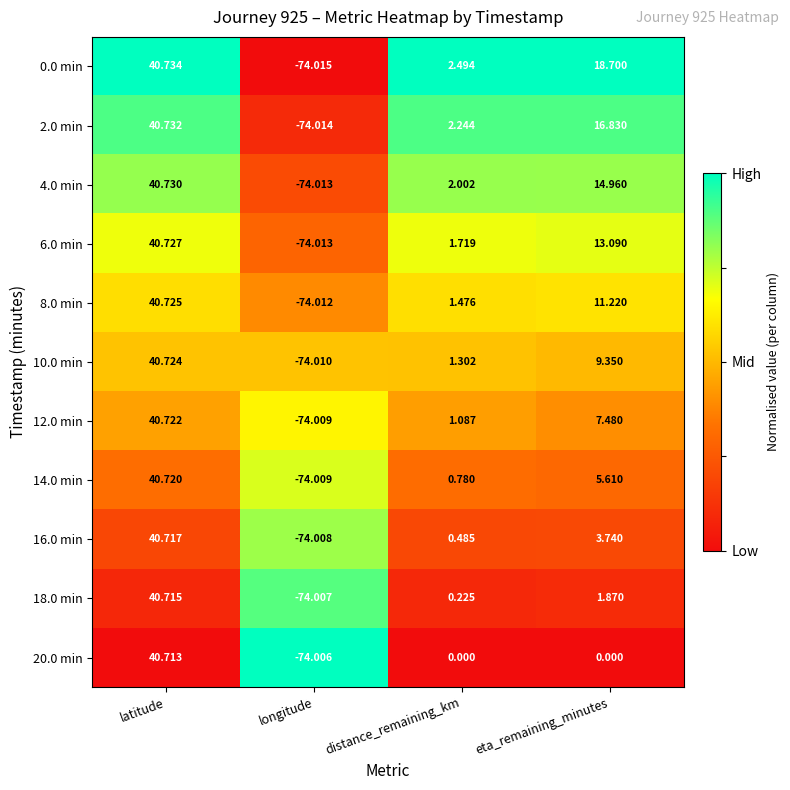

What is the greatest value displayed?

40.7